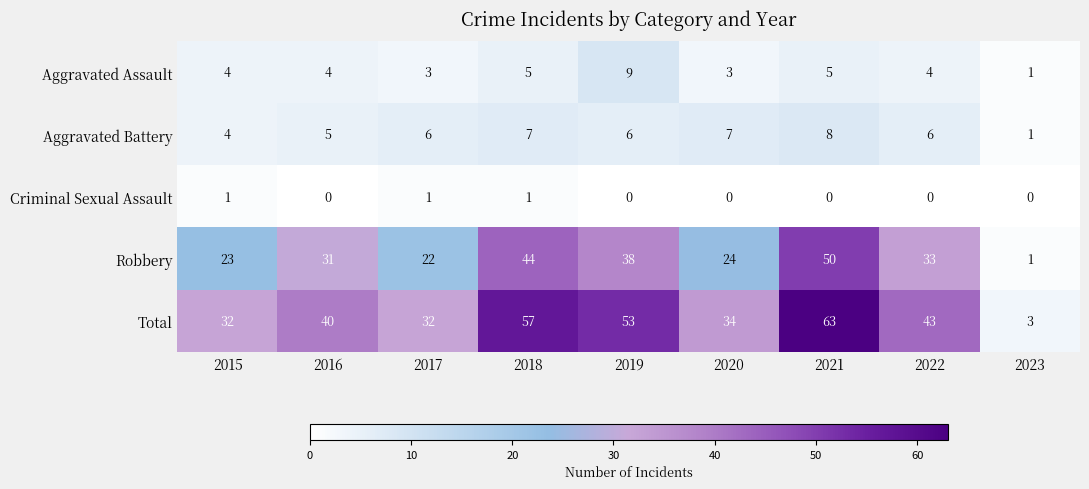

At which category is the sum across all series the highest?

2021